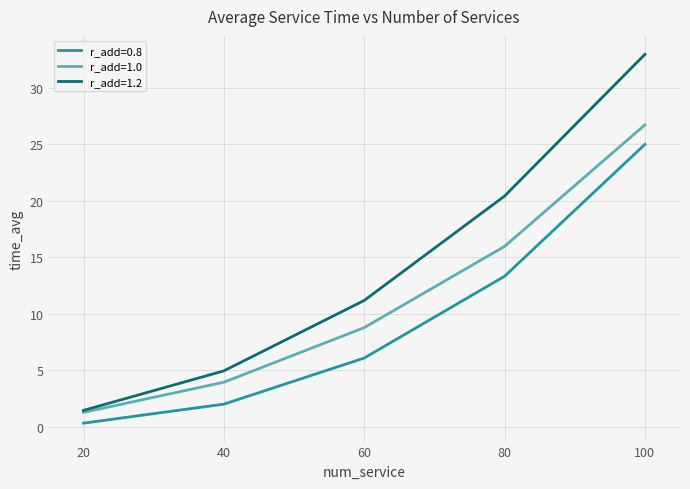

What is the difference between the highest and lowest values at 60?

5.1